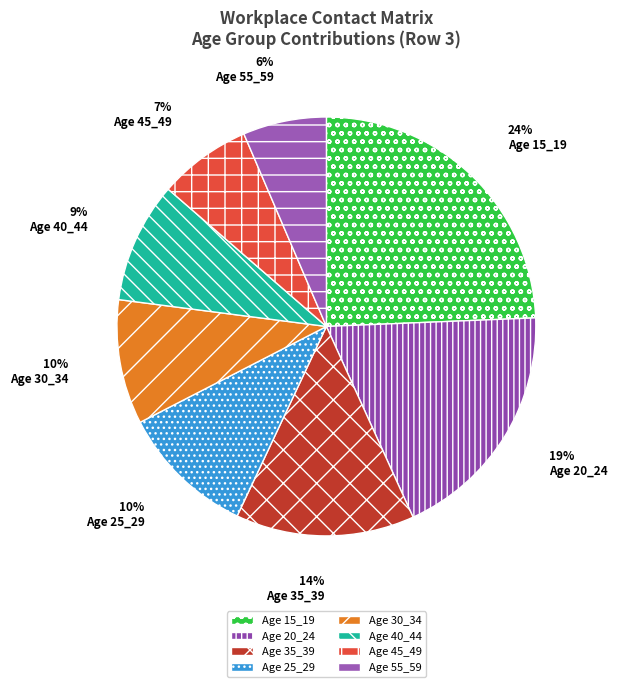

How many slices are in this pie chart?

8